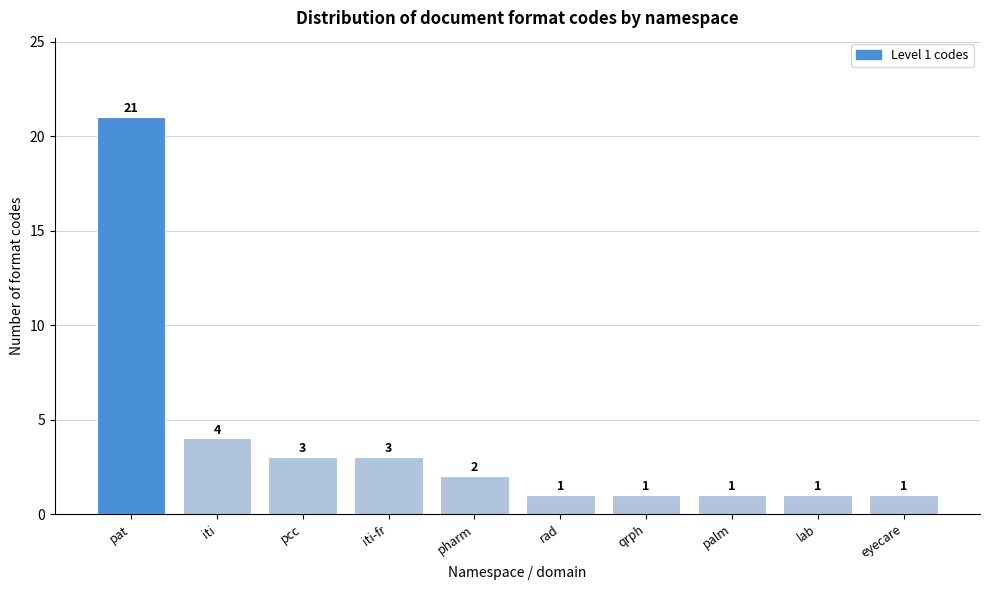

Reading left to right, list all the values displayed in this chart.

pat=21	iti=4	pcc=3	iti-fr=3	pharm=2	rad=1	qrph=1	palm=1	lab=1	eyecare=1